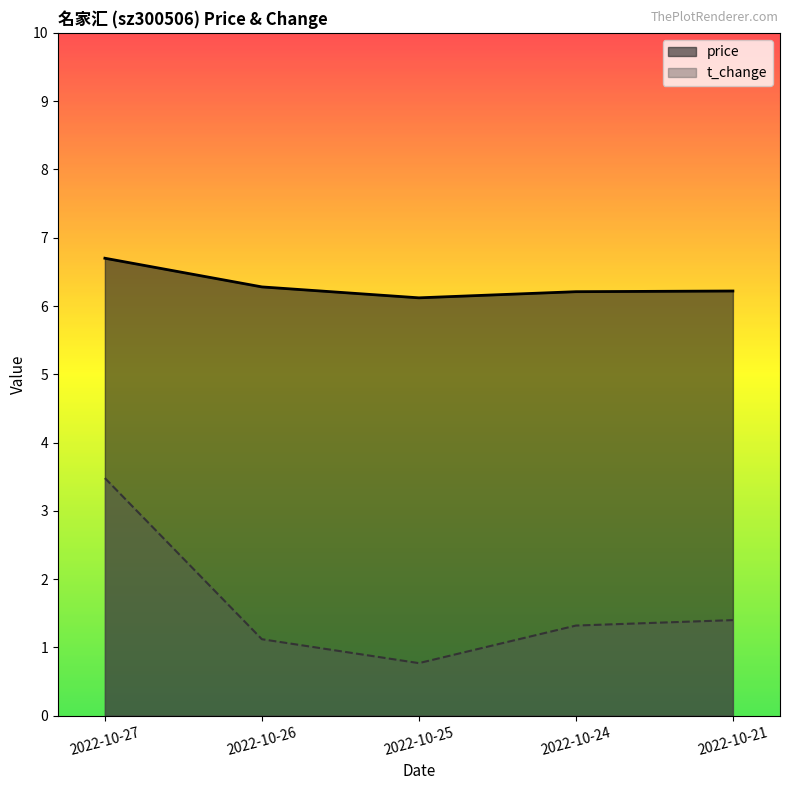

Is it true that price equals 6.2 at 2022-10-24?

True